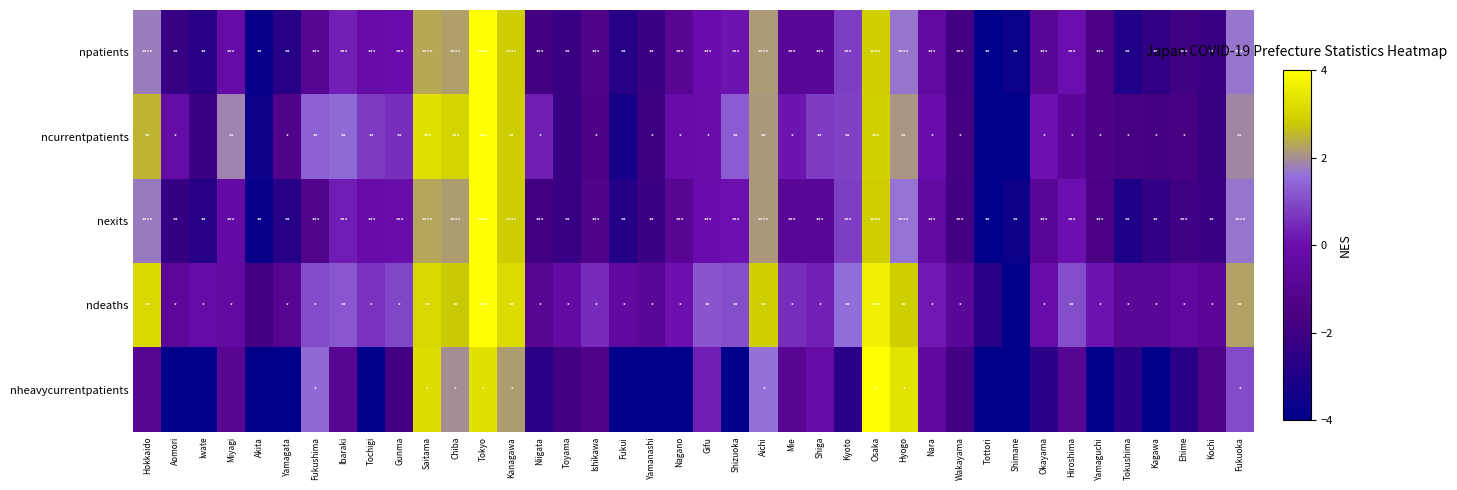

What is the difference between the highest and lowest values at Fukuoka?

1.3